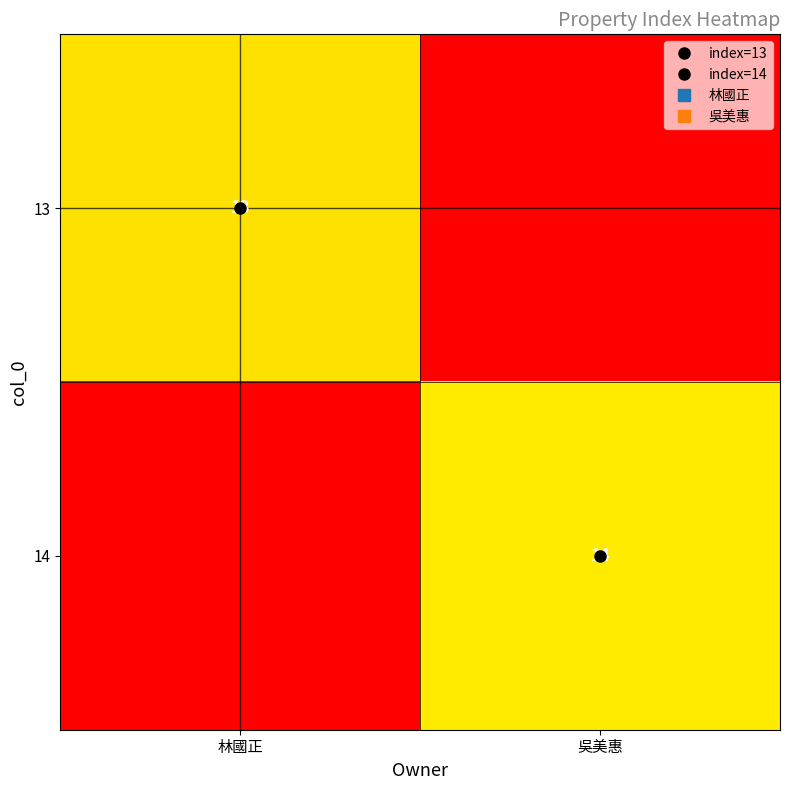

Rank the categories by 14 value from highest to lowest.

吳美惠, 林國正